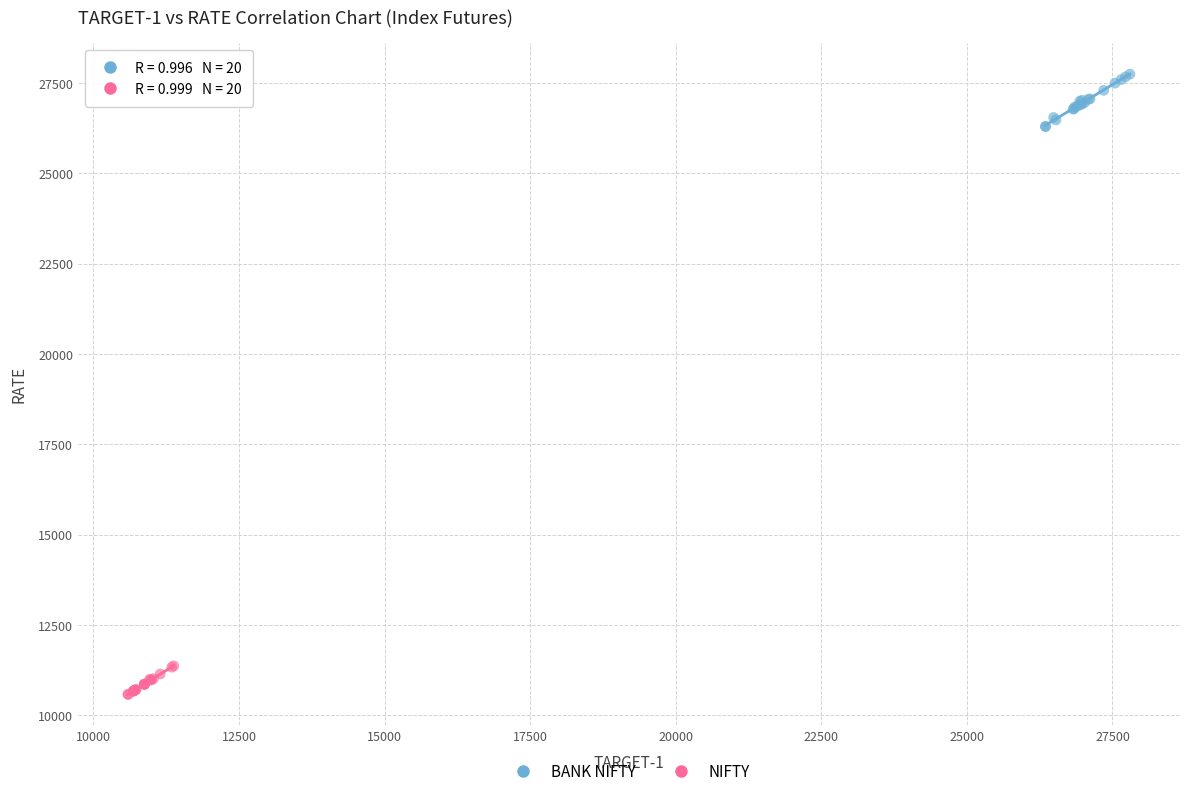

Which series has the largest Y range (max minus min)?

BANK NIFTY